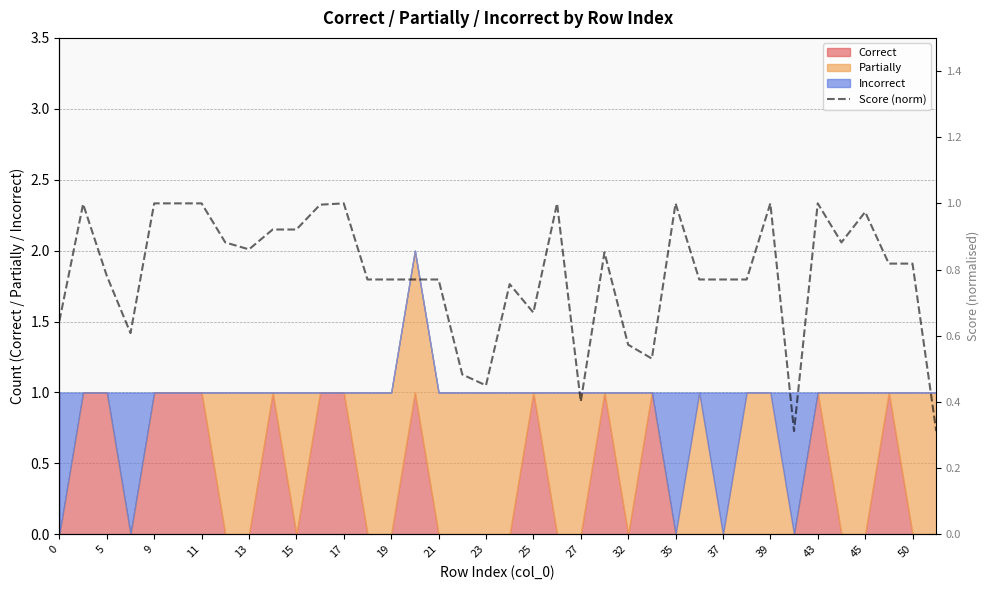

The value of Correct at 23 is 0. True or false?

True